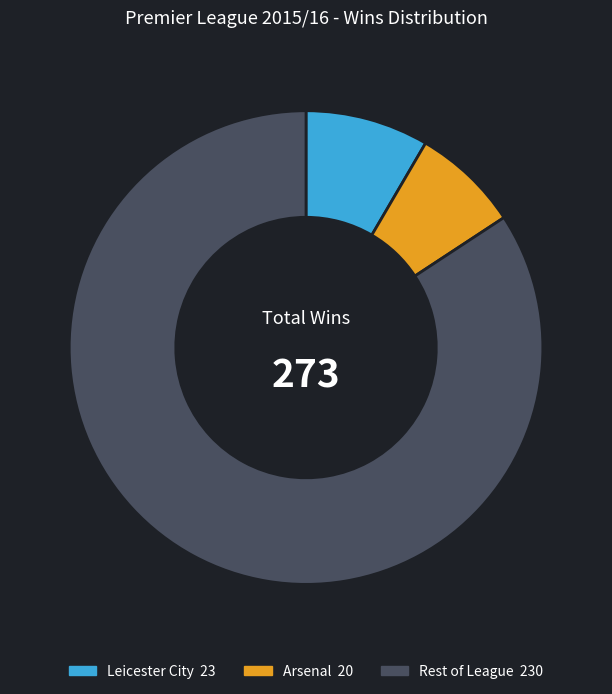

Does Arsenal 20 represent more than half of the total?

No